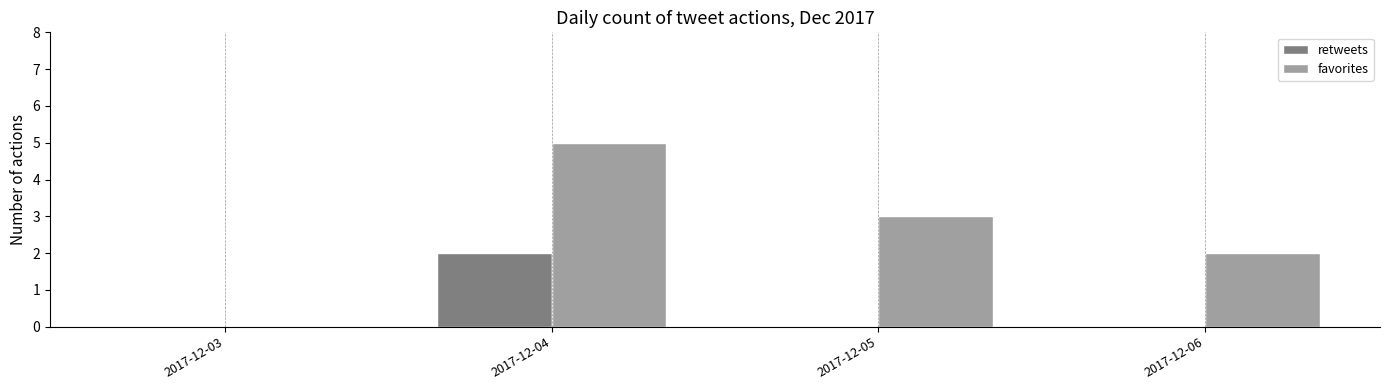

How many favorites values are between 2 and 5?

3